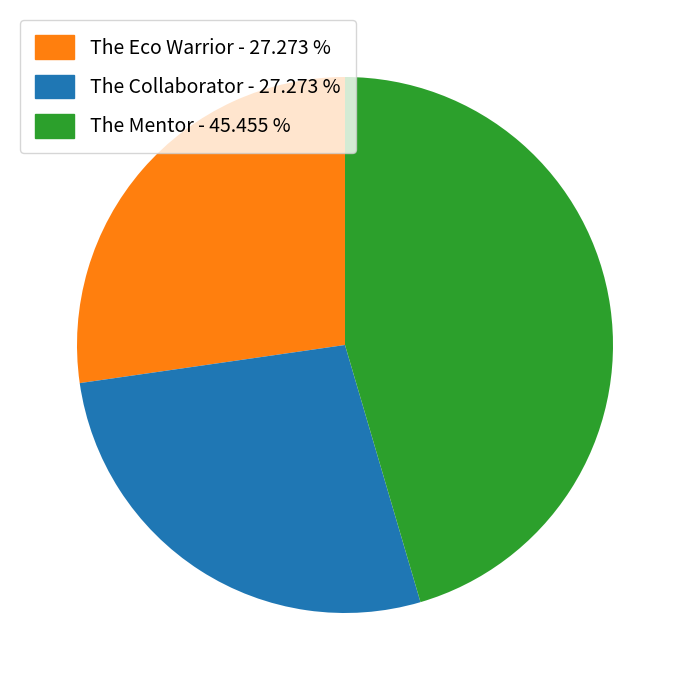

Between The Mentor and The Eco Warrior, which is larger?

The Mentor